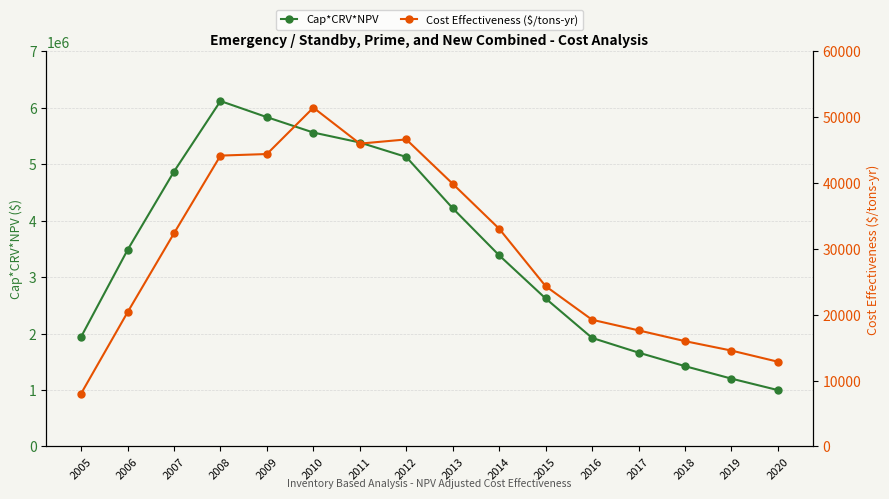

What is the value of the Cost Effectiveness ($/tons-yr) point at the 4th from the left?

44179.4